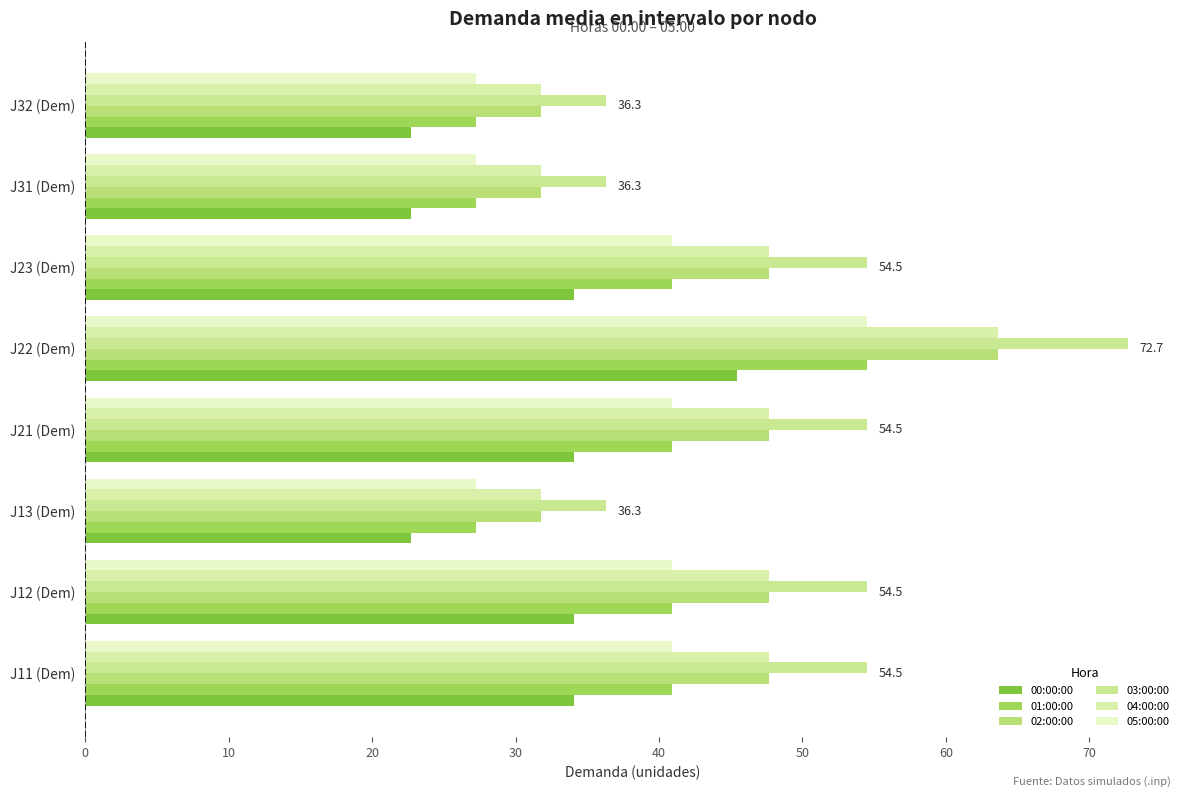

Which category has the highest value across all series?

J22 (Dem)